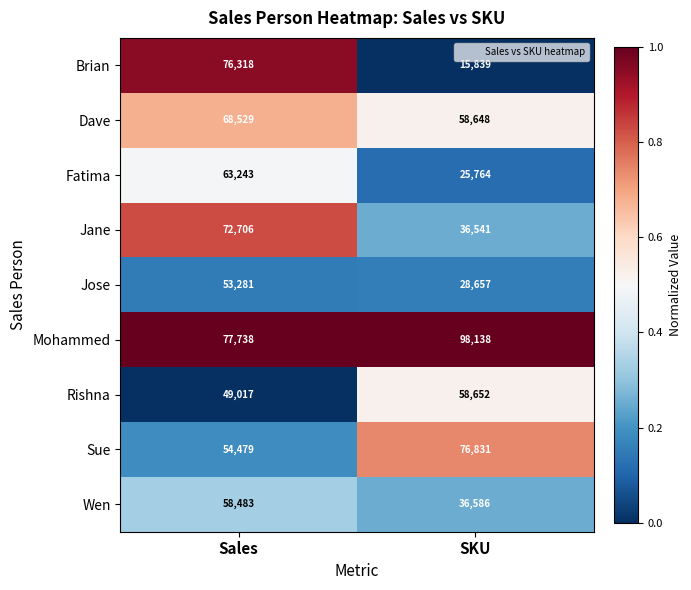

Reading left to right, list all the values displayed in this chart.

Brian: 76318	15839
Dave: 68529	58648
Fatima: 63243	25764
Jane: 72706	36541
Jose: 53281	28657
Mohammed: 77738	98138
Rishna: 49017	58652
Sue: 54479	76831
Wen: 58483	36586